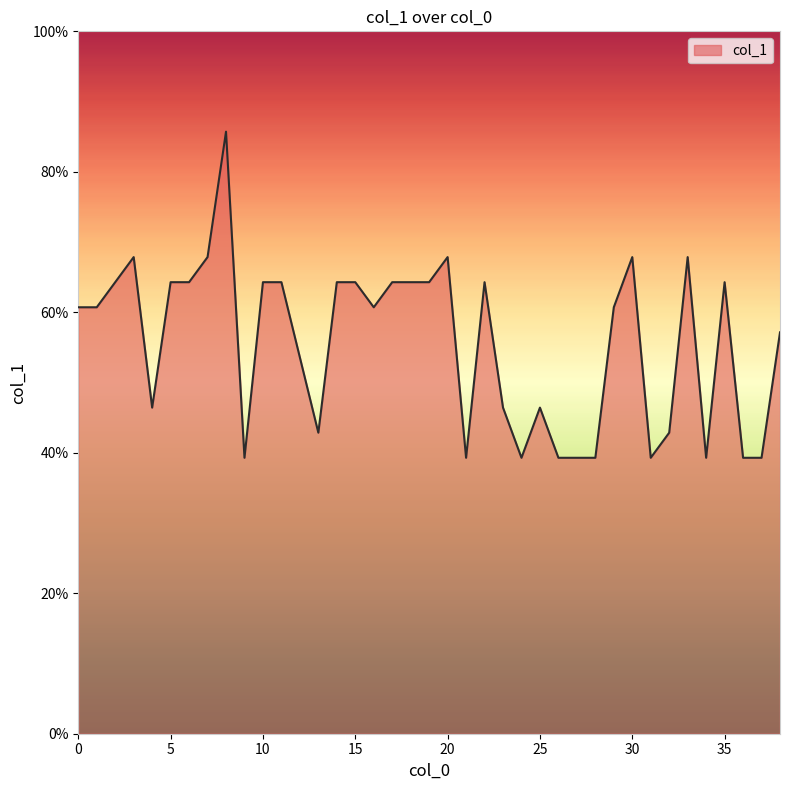

Reading left to right, extract all data points from this chart.

0.6	0.6	0.6	0.7	0.5	0.6	0.6	0.7	0.9	0.4	0.6	0.6	0.5	0.4	0.6	0.6	0.6	0.6	0.6	0.6	0.7	0.4	0.6	0.5	0.4	0.5	0.4	0.4	0.4	0.6	0.7	0.4	0.4	0.7	0.4	0.6	0.4	0.4	0.6